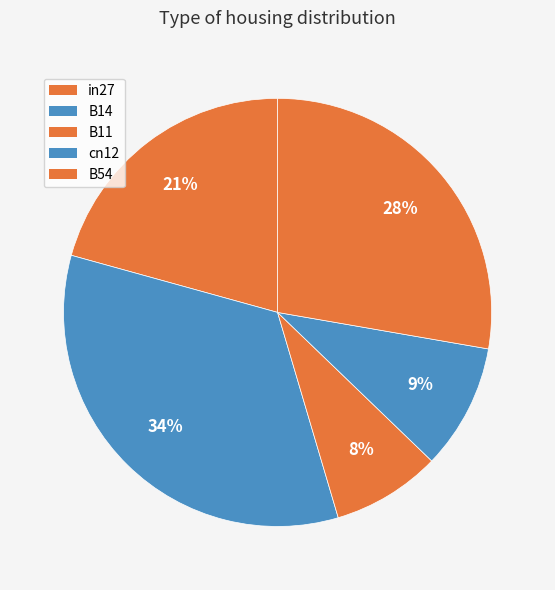

Which has a higher value, B11 or cn12?

cn12